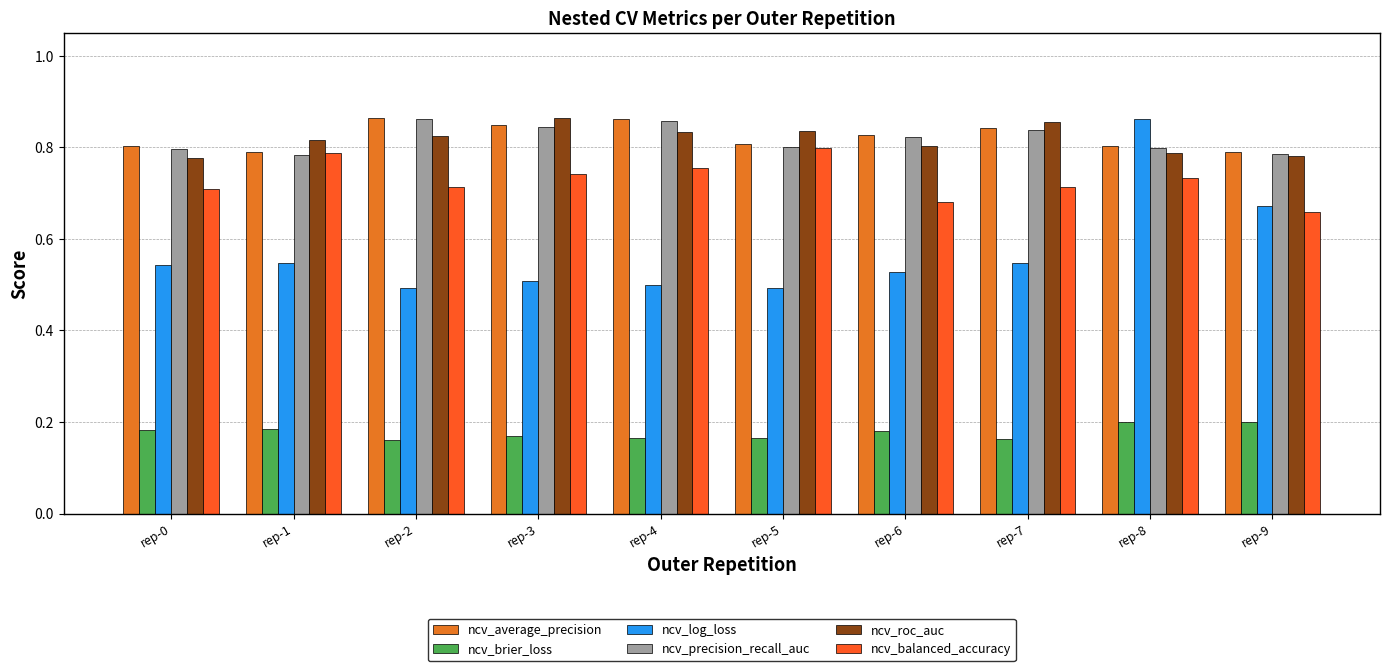

Does the chart contain stacked bars?

No